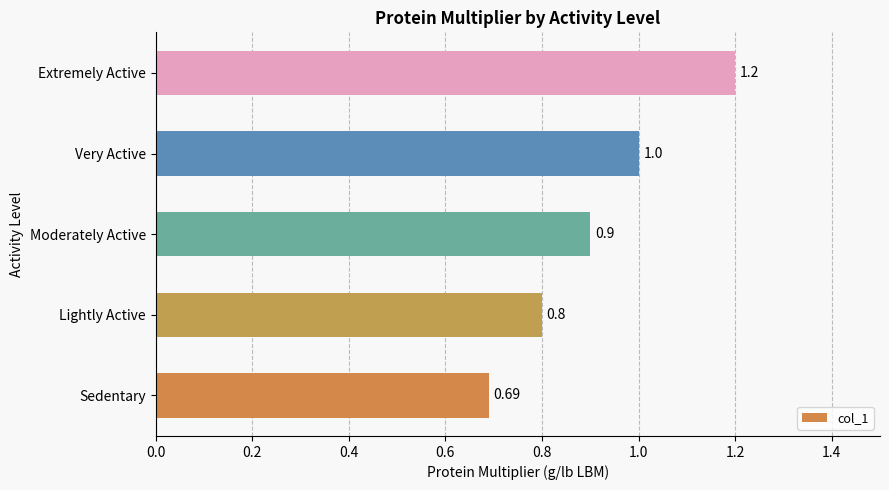

Where is the data nearest to the value 0?

Sedentary